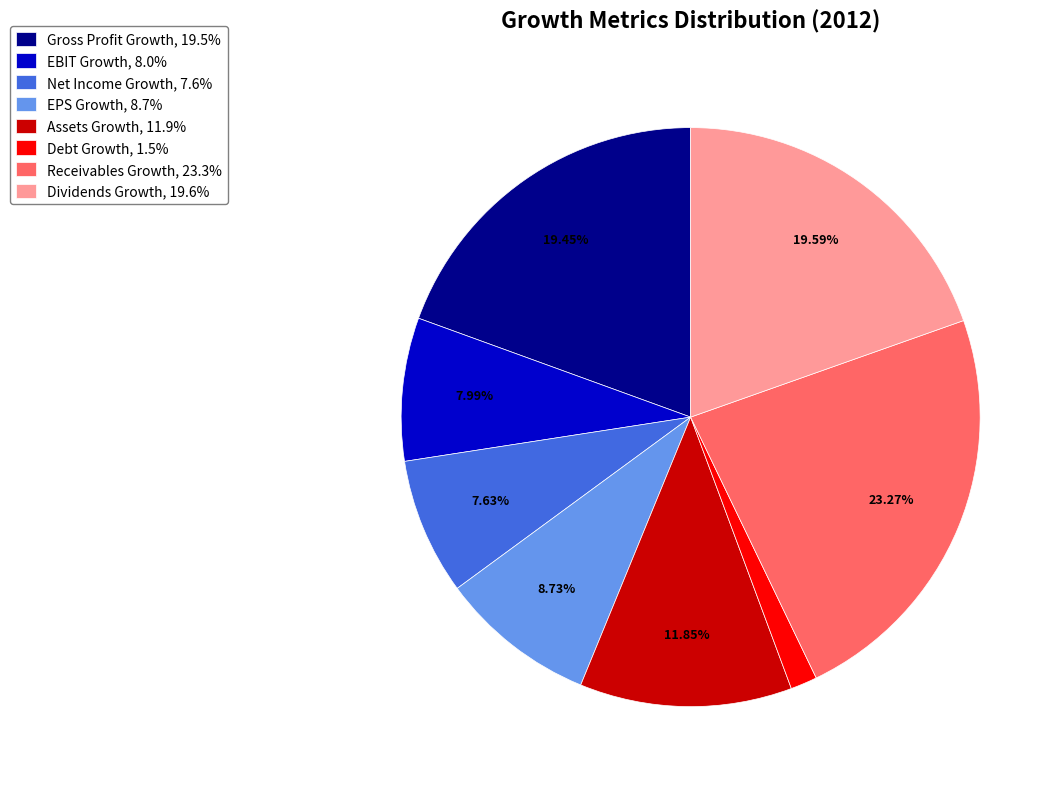

How many segments does this pie chart have?

8